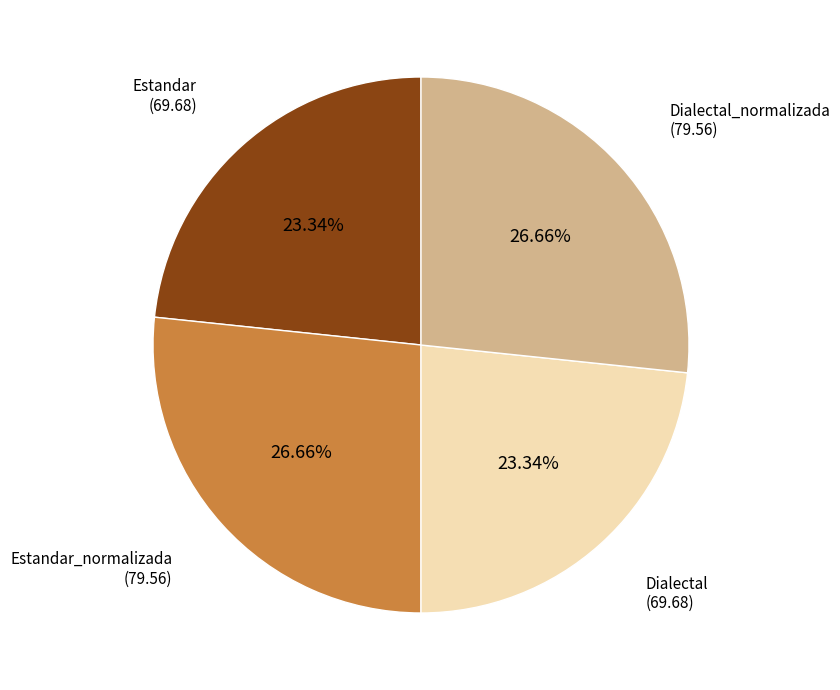

Does any single category account for the majority?

No